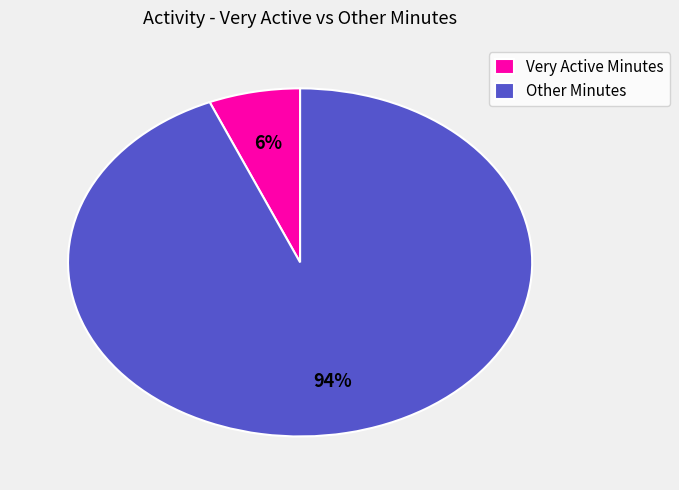

Count the number of slices in the pie.

2